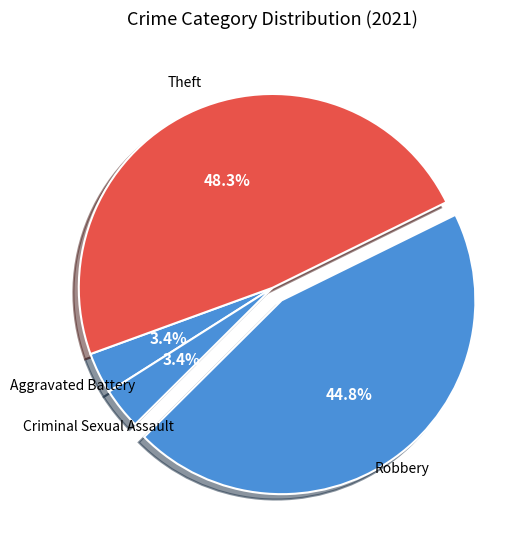

How many segments does this pie chart have?

4